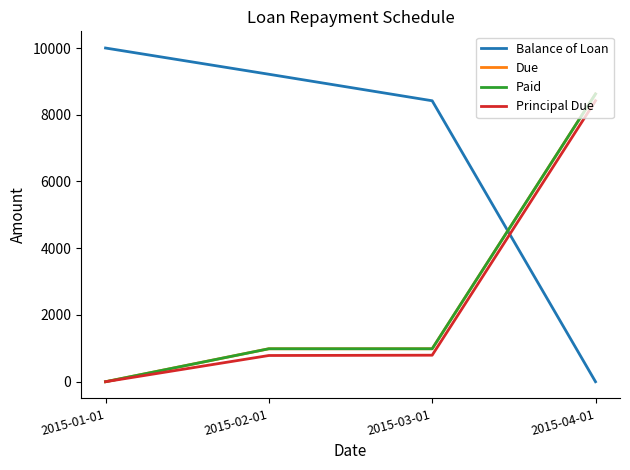

Does the chart display data point markers on the line(s)?

No